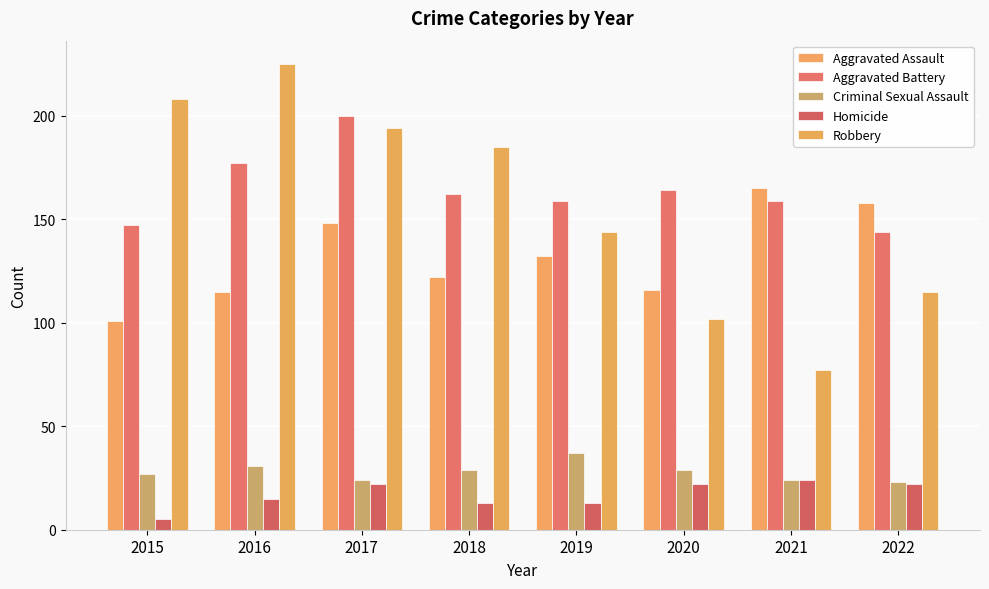

At which category is the sum across all series the highest?

2017